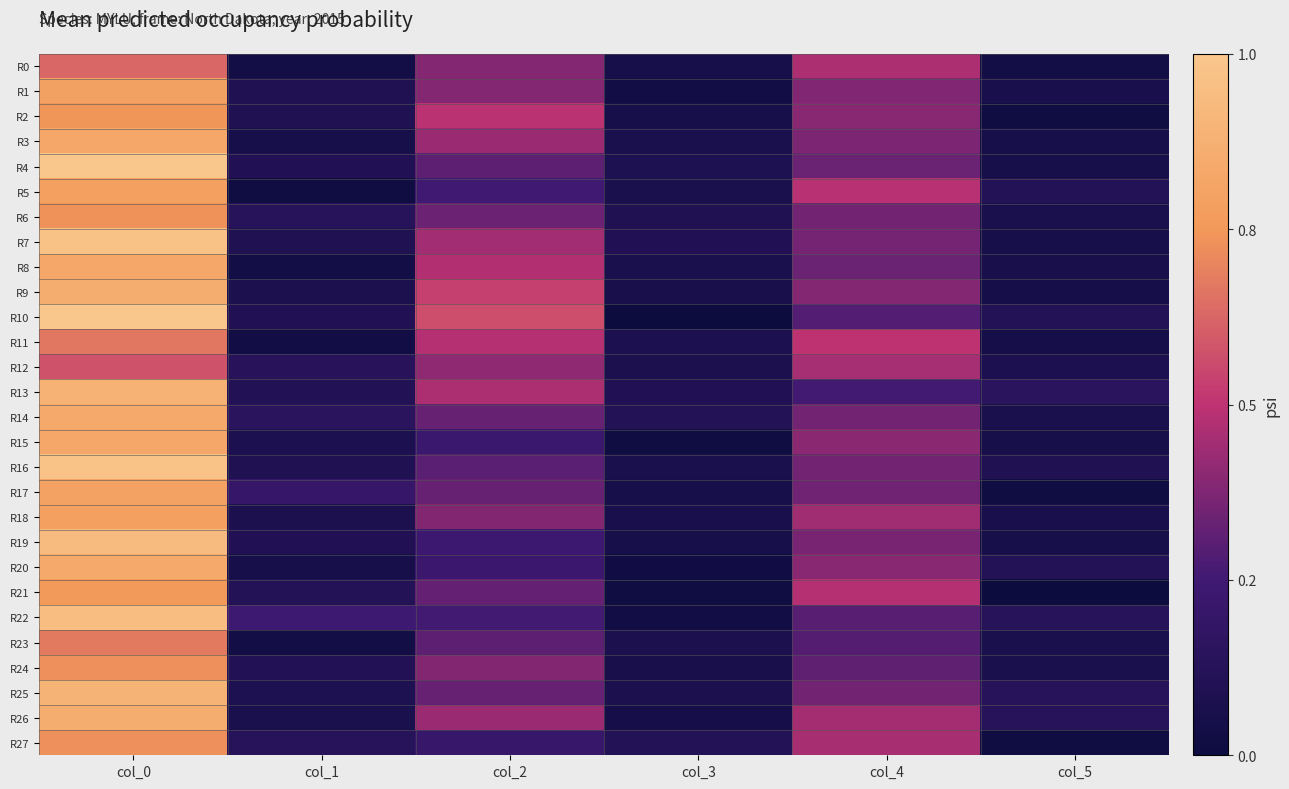

Reading left to right, what are all the values shown in this chart?

R0: col_0=27.0	col_1=2.1	col_2=16.8	col_3=2.9	col_4=20.0	col_5=2.1
R1: col_0=34.0	col_1=4.5	col_2=16.7	col_3=1.7	col_4=16.3	col_5=3.1
R2: col_0=32.0	col_1=4.6	col_2=21.2	col_3=2.8	col_4=17.0	col_5=1.2
R3: col_0=35.3	col_1=2.5	col_2=18.5	col_3=3.5	col_4=16.0	col_5=2.8
R4: col_0=42.8	col_1=4.8	col_2=13.3	col_3=4.2	col_4=14.5	col_5=2.5
R5: col_0=33.8	col_1=1.3	col_2=11.0	col_3=3.7	col_4=21.0	col_5=5.5
R6: col_0=31.5	col_1=6.1	col_2=14.8	col_3=4.3	col_4=15.2	col_5=3.7
R7: col_0=41.3	col_1=4.5	col_2=19.2	col_3=4.8	col_4=15.3	col_5=2.5
R8: col_0=35.5	col_1=1.8	col_2=20.5	col_3=3.4	col_4=14.5	col_5=3.0
R9: col_0=36.8	col_1=3.9	col_2=22.8	col_3=3.0	col_4=16.8	col_5=2.3
R10: col_0=42.5	col_1=4.8	col_2=24.2	col_3=0.4	col_4=12.5	col_5=5.4
R11: col_0=28.7	col_1=1.7	col_2=20.7	col_3=4.0	col_4=21.5	col_5=2.3
R12: col_0=24.8	col_1=6.3	col_2=17.5	col_3=3.8	col_4=19.5	col_5=4.0
R13: col_0=37.8	col_1=5.0	col_2=20.0	col_3=4.7	col_4=11.2	col_5=6.8
R14: col_0=36.0	col_1=6.6	col_2=14.2	col_3=5.4	col_4=15.2	col_5=3.3
R15: col_0=35.5	col_1=3.9	col_2=10.0	col_3=1.4	col_4=17.2	col_5=2.5
R16: col_0=41.8	col_1=4.3	col_2=13.2	col_3=3.5	col_4=15.2	col_5=4.4
R17: col_0=34.2	col_1=8.9	col_2=14.2	col_3=2.5	col_4=15.0	col_5=1.2
R18: col_0=33.8	col_1=3.9	col_2=16.5	col_3=3.2	col_4=19.0	col_5=3.2
R19: col_0=40.0	col_1=4.8	col_2=10.7	col_3=2.6	col_4=15.7	col_5=2.6
R20: col_0=36.0	col_1=2.5	col_2=10.2	col_3=1.5	col_4=17.0	col_5=5.3
R21: col_0=32.5	col_1=5.4	col_2=14.0	col_3=1.4	col_4=20.7	col_5=0.5
R22: col_0=40.5	col_1=10.7	col_2=11.2	col_3=1.7	col_4=13.0	col_5=6.1
R23: col_0=29.0	col_1=2.2	col_2=13.3	col_3=3.9	col_4=12.7	col_5=3.3
R24: col_0=31.2	col_1=4.9	col_2=16.5	col_3=3.0	col_4=13.8	col_5=3.5
R25: col_0=38.2	col_1=4.2	col_2=14.2	col_3=3.9	col_4=15.2	col_5=5.8
R26: col_0=36.7	col_1=3.3	col_2=18.5	col_3=2.3	col_4=19.3	col_5=5.9
R27: col_0=31.3	col_1=6.1	col_2=9.5	col_3=5.4	col_4=19.7	col_5=1.2